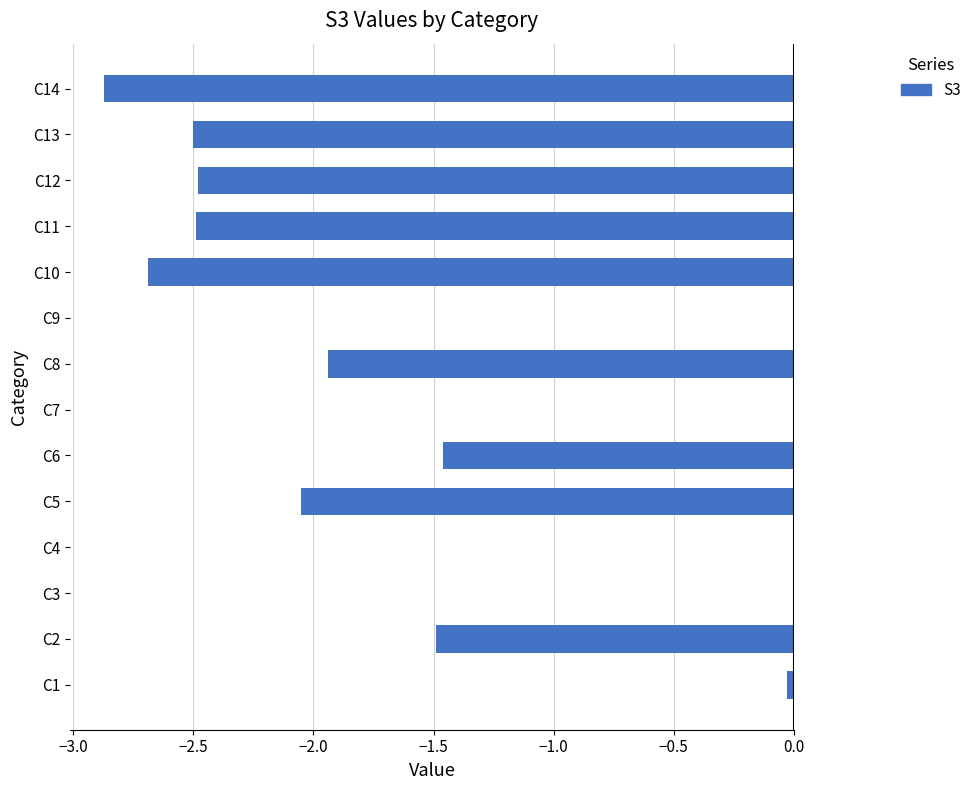

Where is the data nearest to the value -1?

C6